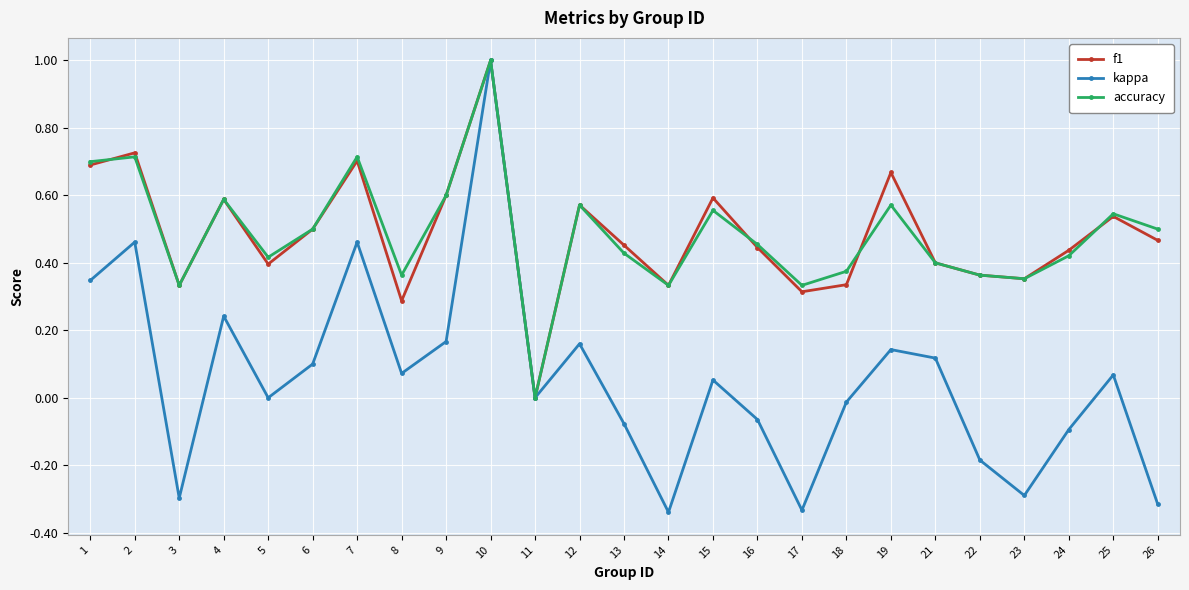

Is the value of accuracy at 10 greater than the value of f1 at 19?

Yes